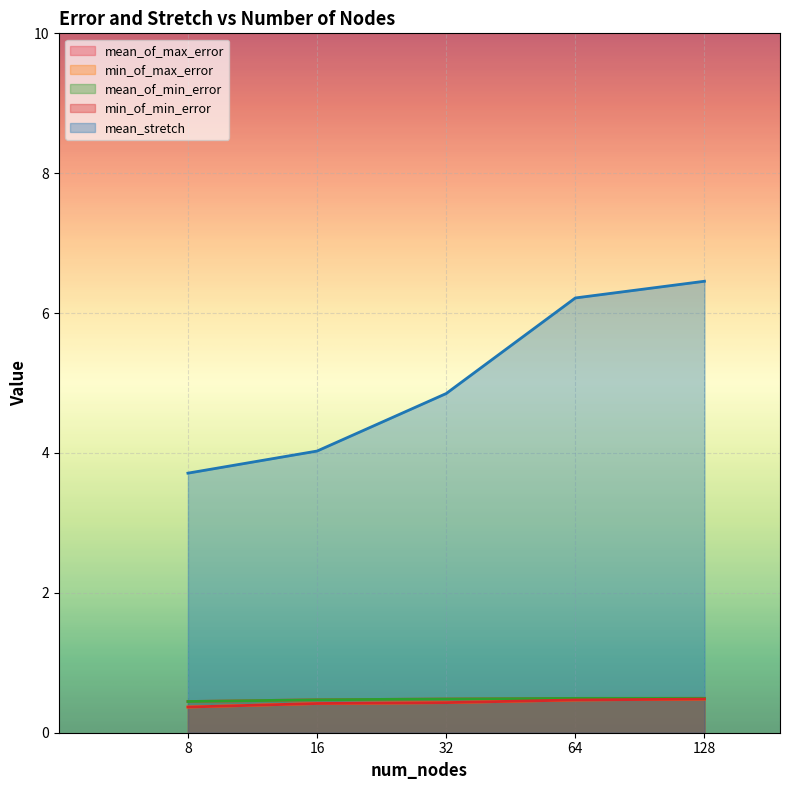

Reading right to left, list all the values displayed in this chart.

mean_of_max_error: 128=0.5	64=0.5	32=0.5	16=0.5	8=0.4
min_of_max_error: 128=0.5	64=0.5	32=0.4	16=0.4	8=0.4
mean_of_min_error: 128=0.5	64=0.5	32=0.5	16=0.5	8=0.4
min_of_min_error: 128=0.5	64=0.5	32=0.4	16=0.4	8=0.4
mean_stretch: 128=6.5	64=6.2	32=4.8	16=4.0	8=3.7